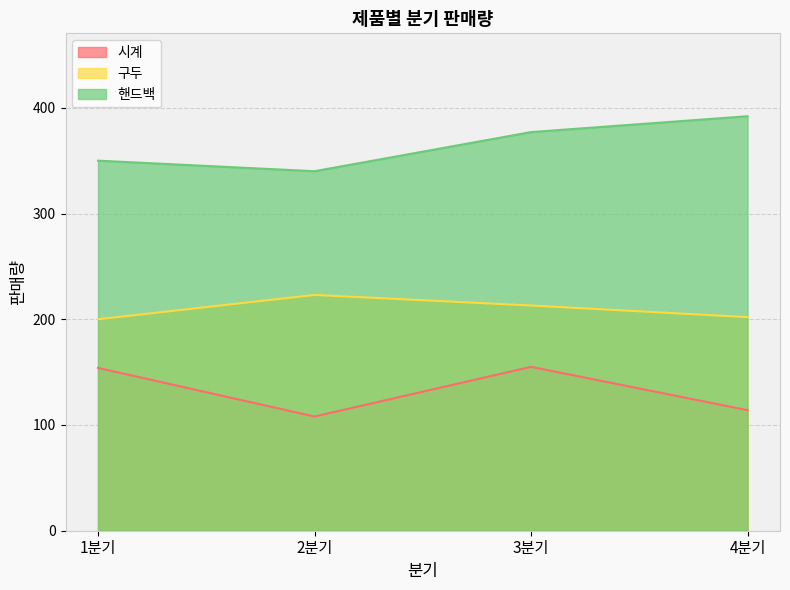

Does the chart have visible grid lines?

Yes